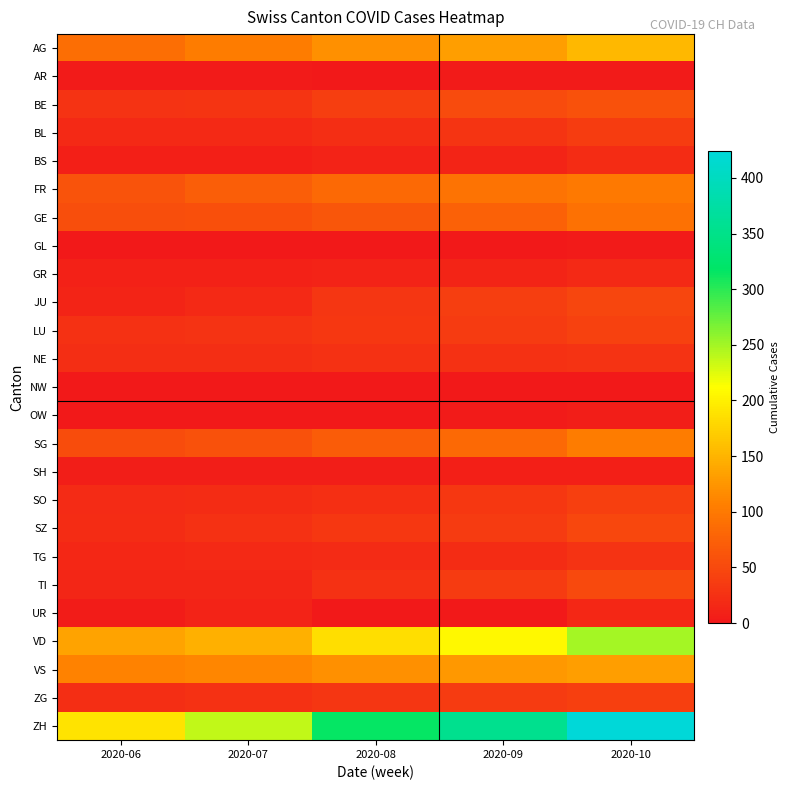

Reading left to right, list all the values displayed in this chart.

AG: 2020-06=88	2020-07=103	2020-08=120	2020-09=132	2020-10=153
AR: 2020-06=2	2020-07=2	2020-08=0	2020-09=2	2020-10=3
BE: 2020-06=27	2020-07=29	2020-08=39	2020-09=52	2020-10=59
BL: 2020-06=17	2020-07=18	2020-08=23	2020-09=29	2020-10=38
BS: 2020-06=7	2020-07=7	2020-08=10	2020-09=12	2020-10=21
FR: 2020-06=61	2020-07=72	2020-08=84	2020-09=94	2020-10=100
GE: 2020-06=56	2020-07=57	2020-08=64	2020-09=76	2020-10=92
GL: 2020-06=1	2020-07=1	2020-08=1	2020-09=1	2020-10=3
GR: 2020-06=9	2020-07=9	2020-08=11	2020-09=13	2020-10=18
JU: 2020-06=12	2020-07=17	2020-08=30	2020-09=39	2020-10=47
LU: 2020-06=25	2020-07=28	2020-08=32	2020-09=36	2020-10=43
NE: 2020-06=22	2020-07=22	2020-08=25	2020-09=26	2020-10=28
NW: 2020-06=0	2020-07=0	2020-08=0	2020-09=0	2020-10=1
OW: 2020-06=1	2020-07=1	2020-08=1	2020-09=2	2020-10=5
SG: 2020-06=54	2020-07=58	2020-08=70	2020-09=83	2020-10=104
SH: 2020-06=5	2020-07=5	2020-08=5	2020-09=7	2020-10=8
SO: 2020-06=19	2020-07=21	2020-08=24	2020-09=32	2020-10=41
SZ: 2020-06=21	2020-07=25	2020-08=32	2020-09=35	2020-10=49
TG: 2020-06=15	2020-07=18	2020-08=19	2020-09=21	2020-10=27
TI: 2020-06=14	2020-07=14	2020-08=26	2020-09=36	2020-10=50
UR: 2020-06=4	2020-07=10	2020-08=0	2020-09=0	2020-10=16
VD: 2020-06=137	2020-07=146	2020-08=184	2020-09=207	2020-10=250
VS: 2020-06=109	2020-07=112	2020-08=120	2020-09=127	2020-10=132
ZG: 2020-06=23	2020-07=25	2020-08=31	2020-09=36	2020-10=41
ZH: 2020-06=189	2020-07=237	2020-08=316	2020-09=356	2020-10=424